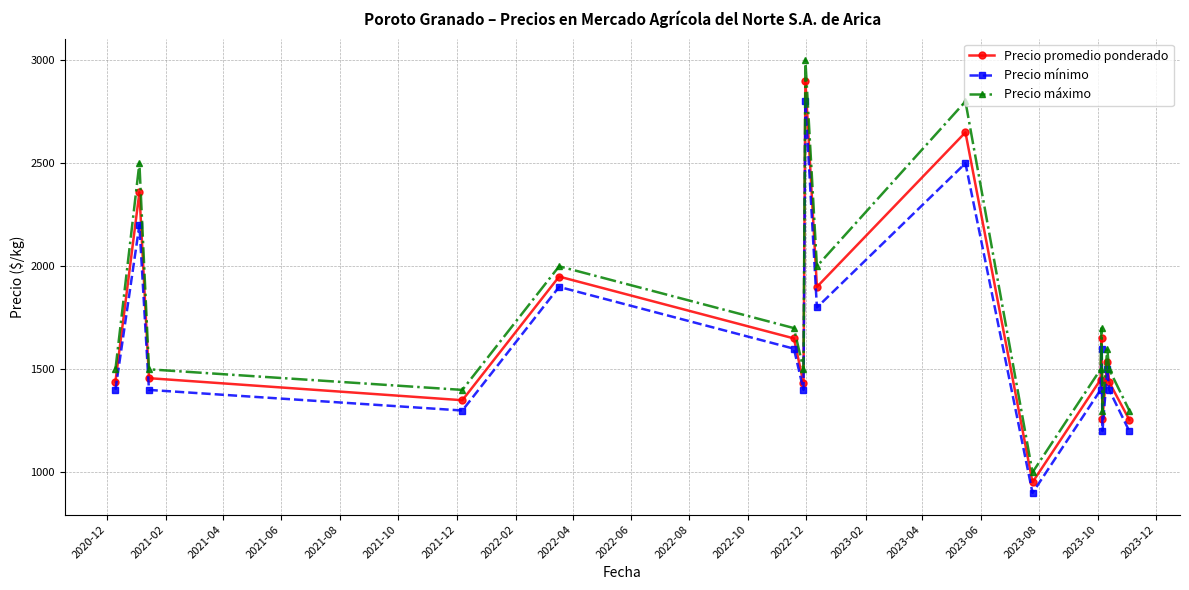

Which series has the widest spread of values?

Precio máximo